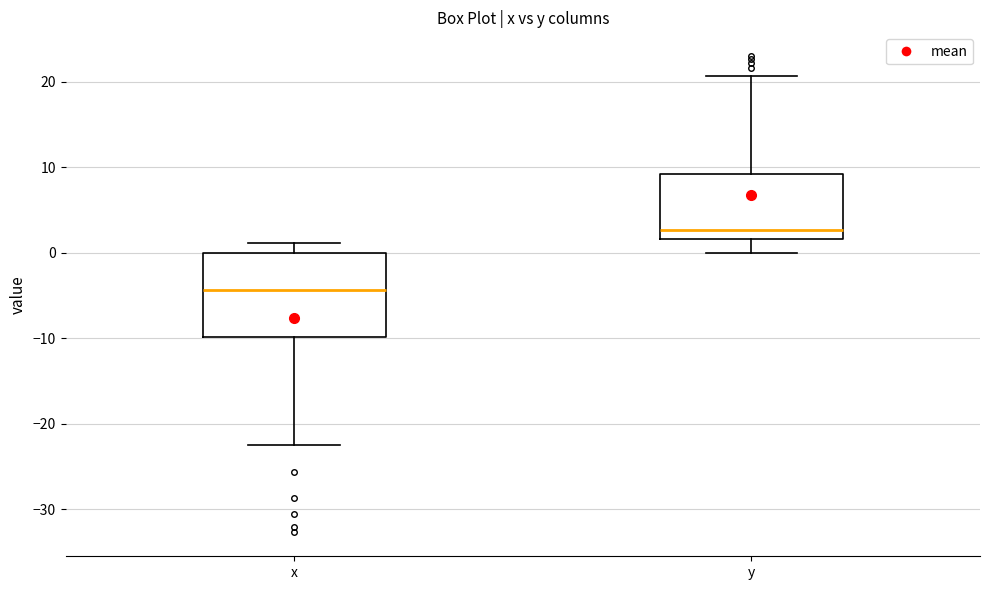

Comparing the boxes themselves (not the whiskers), which one is the tallest?

x